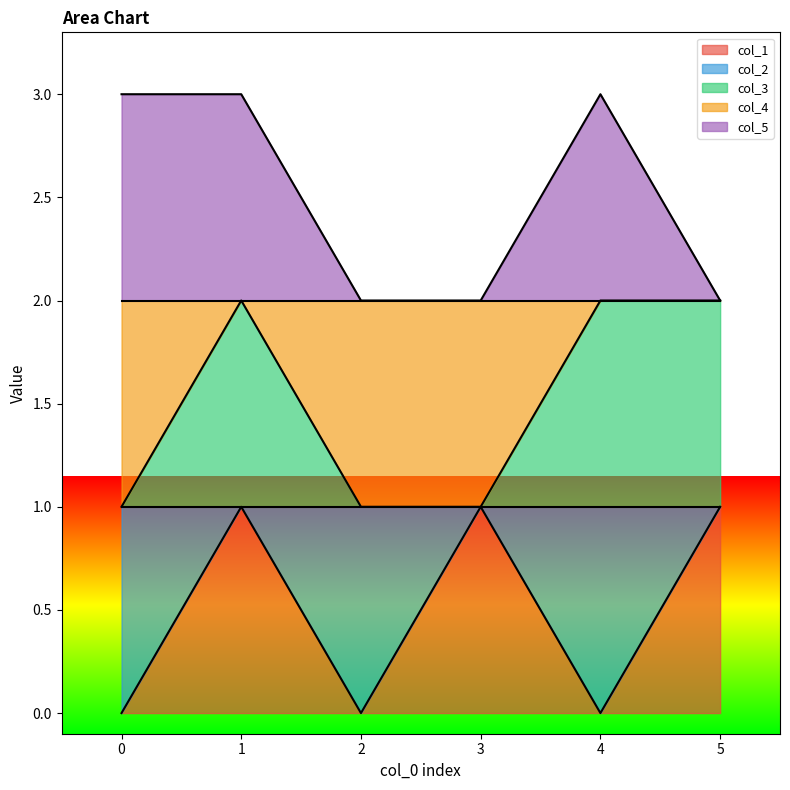

In col_1, how many points are higher than both neighbors (excluding endpoints)?

2